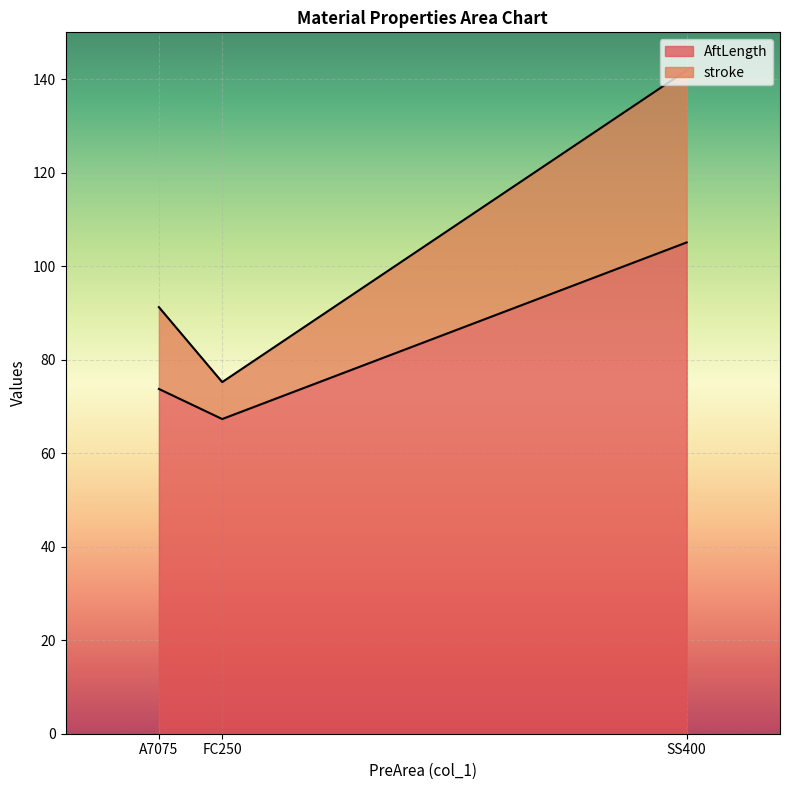

How many data points in AftLength are less than 73?

1